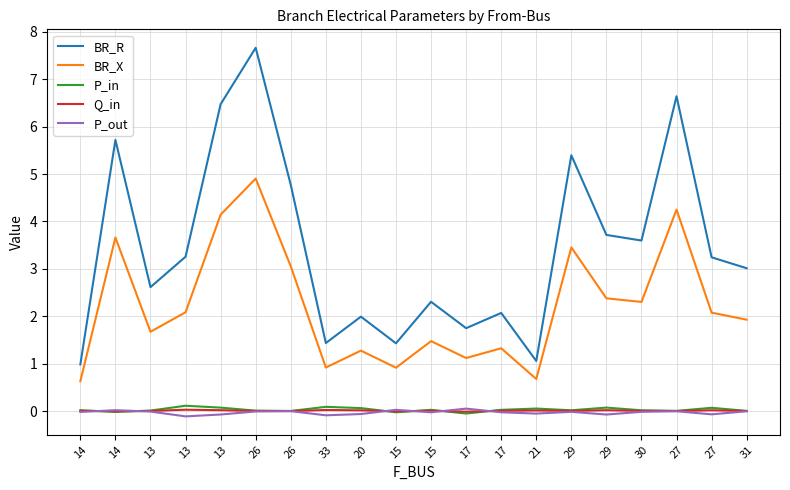

Is this an area chart (filled region under the line)?

No